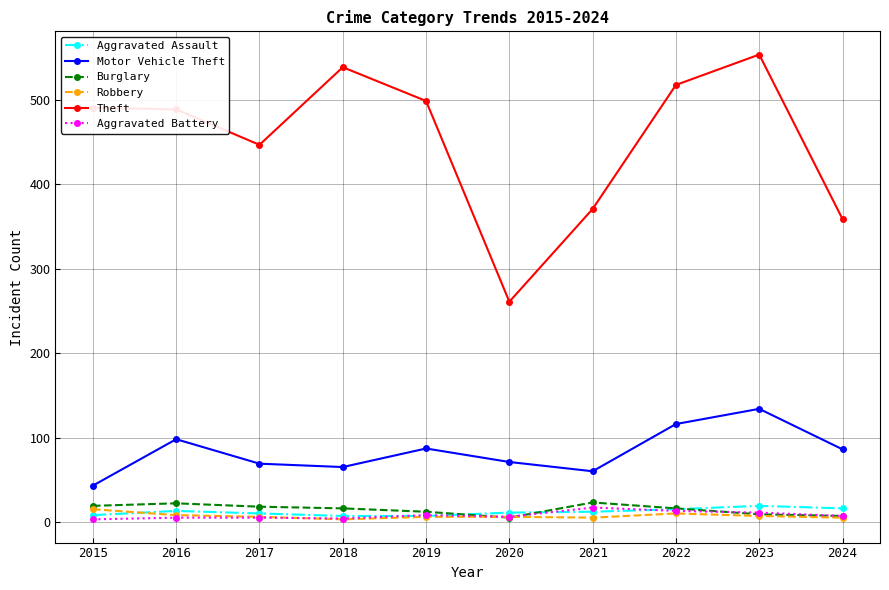

In Motor Vehicle Theft, how many points are higher than both neighbors (excluding endpoints)?

3